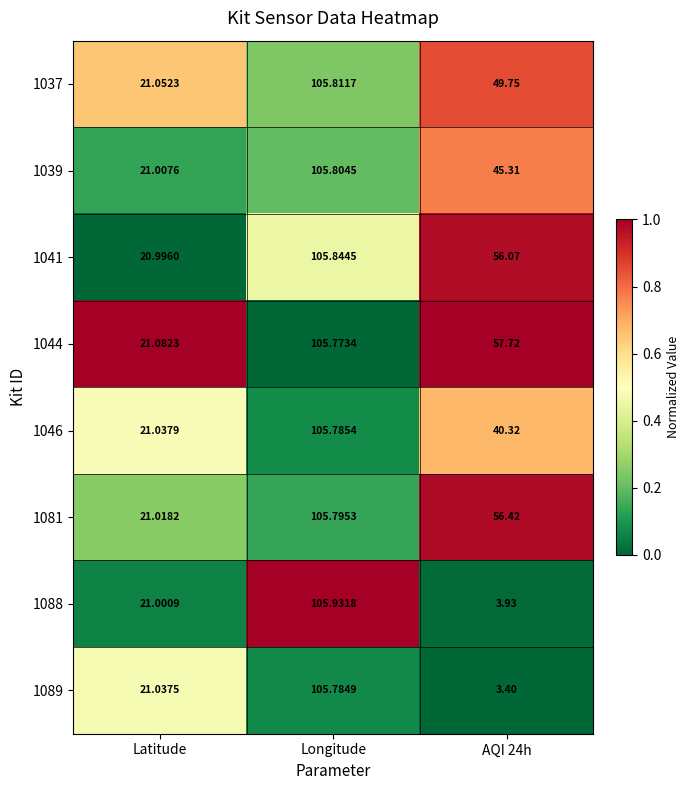

At which label does 1089 reach its peak?

Longitude